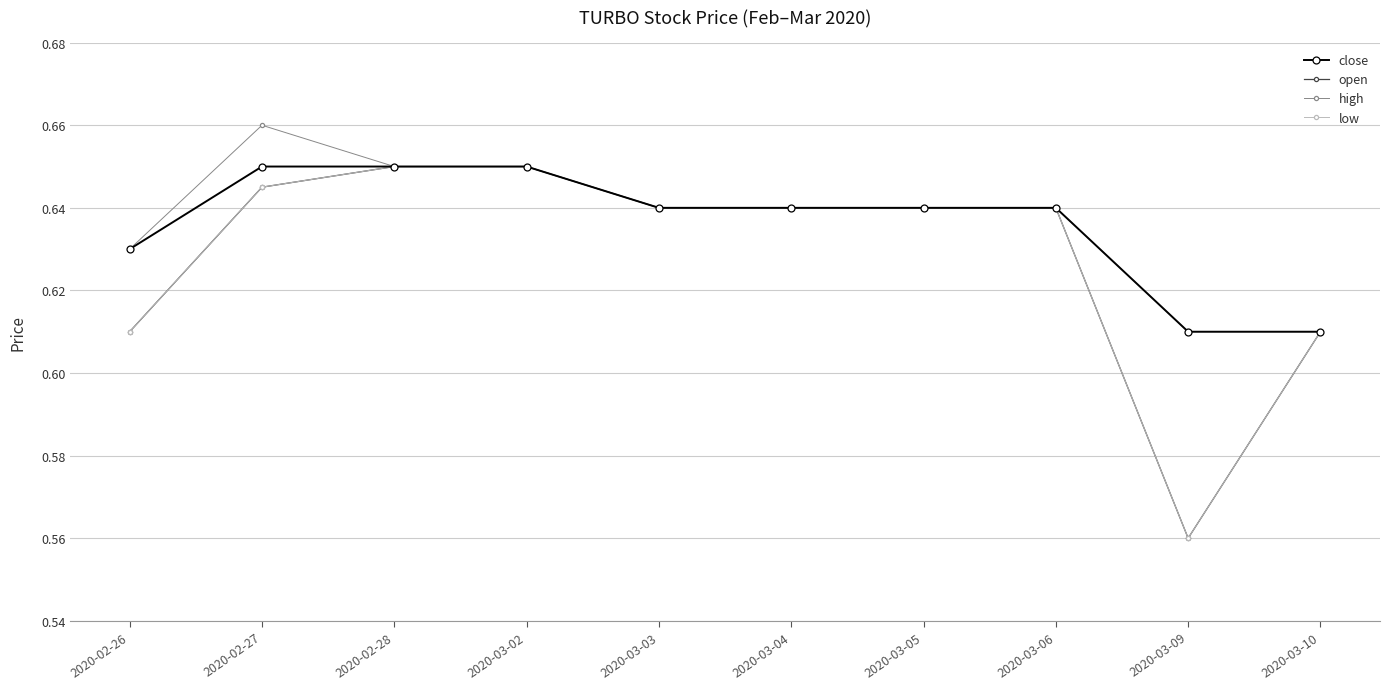

At how many categories does at least one series exceed 0?

10